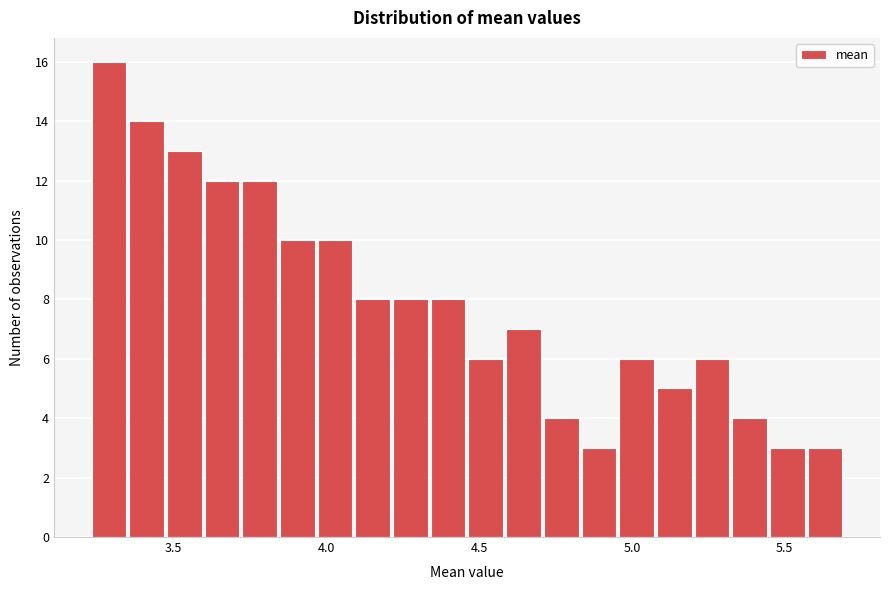

Read against the x-axis, roughly where is the centre of the tallest bar?

3.30